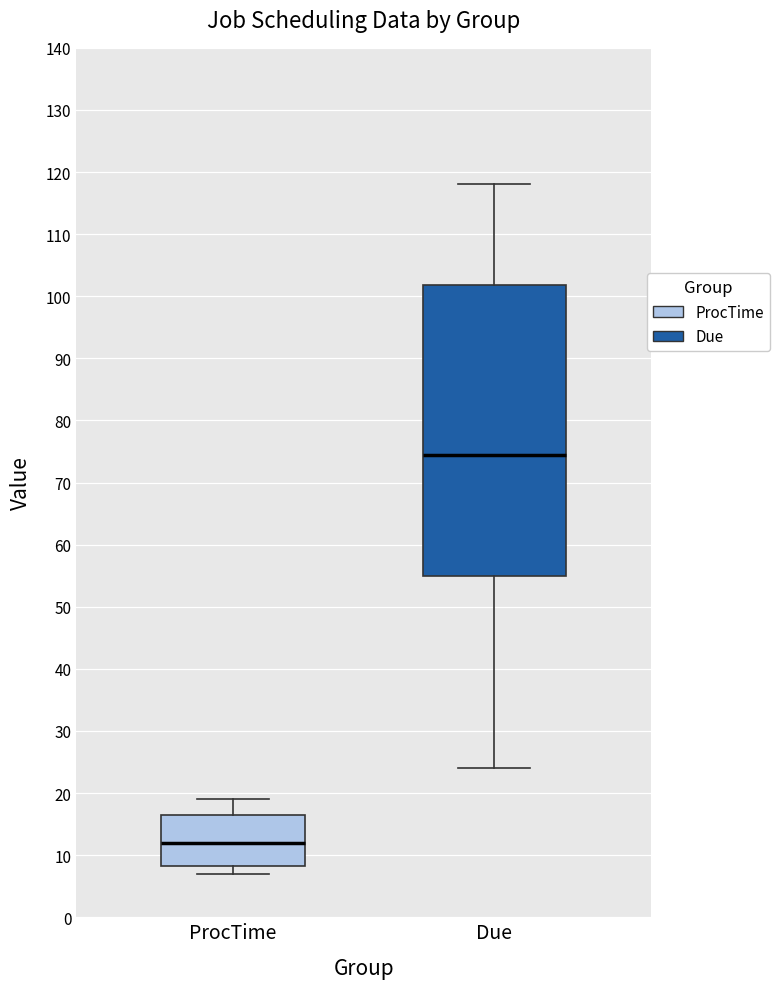

Comparing the boxes themselves (not the whiskers), which one is the tallest?

Due